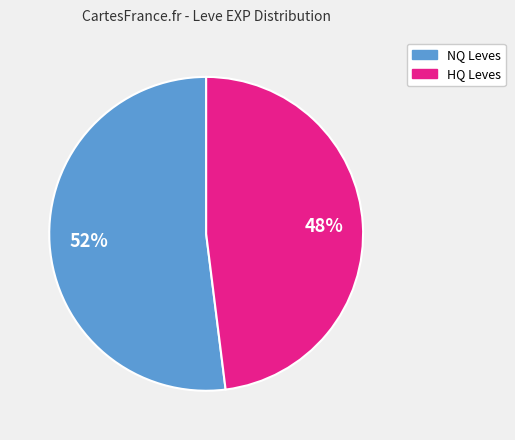

To the nearest percent, what is the difference between the largest and smallest slice percentages?

4%